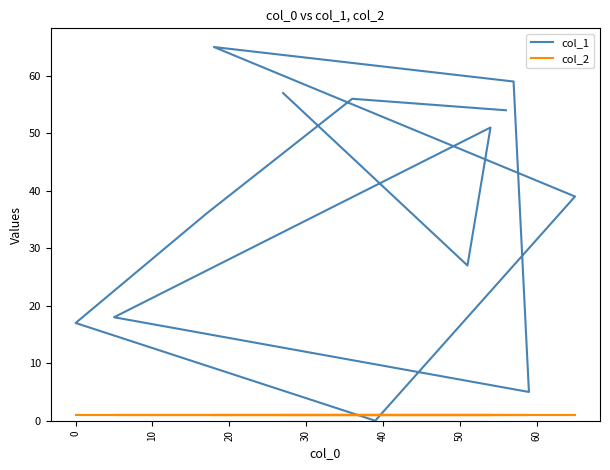

What is the difference between the highest and lowest values at 60?

38